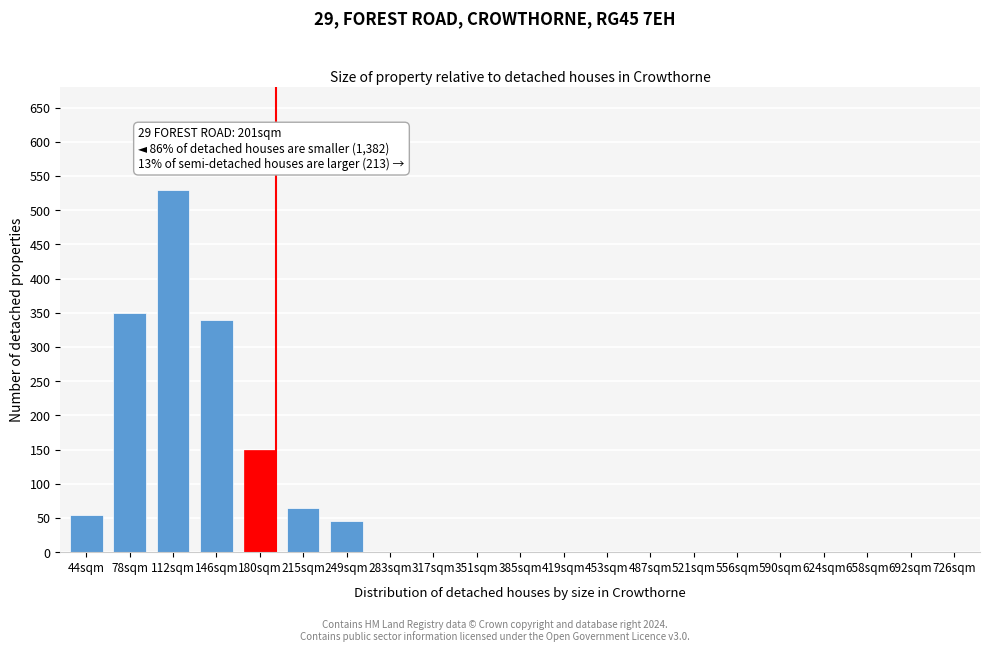

Reading left to right, transcribe all the data shown in this chart.

44sqm=55	78sqm=350	112sqm=530	146sqm=340	180sqm=150	215sqm=65	249sqm=45	283sqm=0	317sqm=0	351sqm=0	385sqm=0	419sqm=0	453sqm=0	487sqm=0	521sqm=0	556sqm=0	590sqm=0	624sqm=0	658sqm=0	692sqm=0	726sqm=0